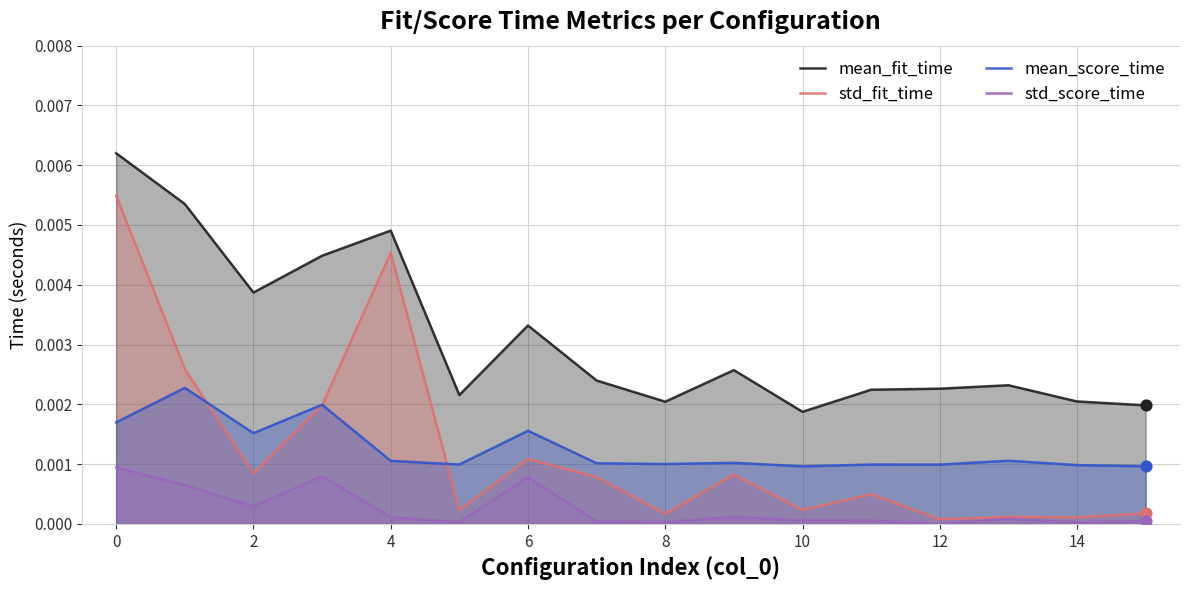

True or false: mean_fit_time and std_fit_time cross at least once.

False